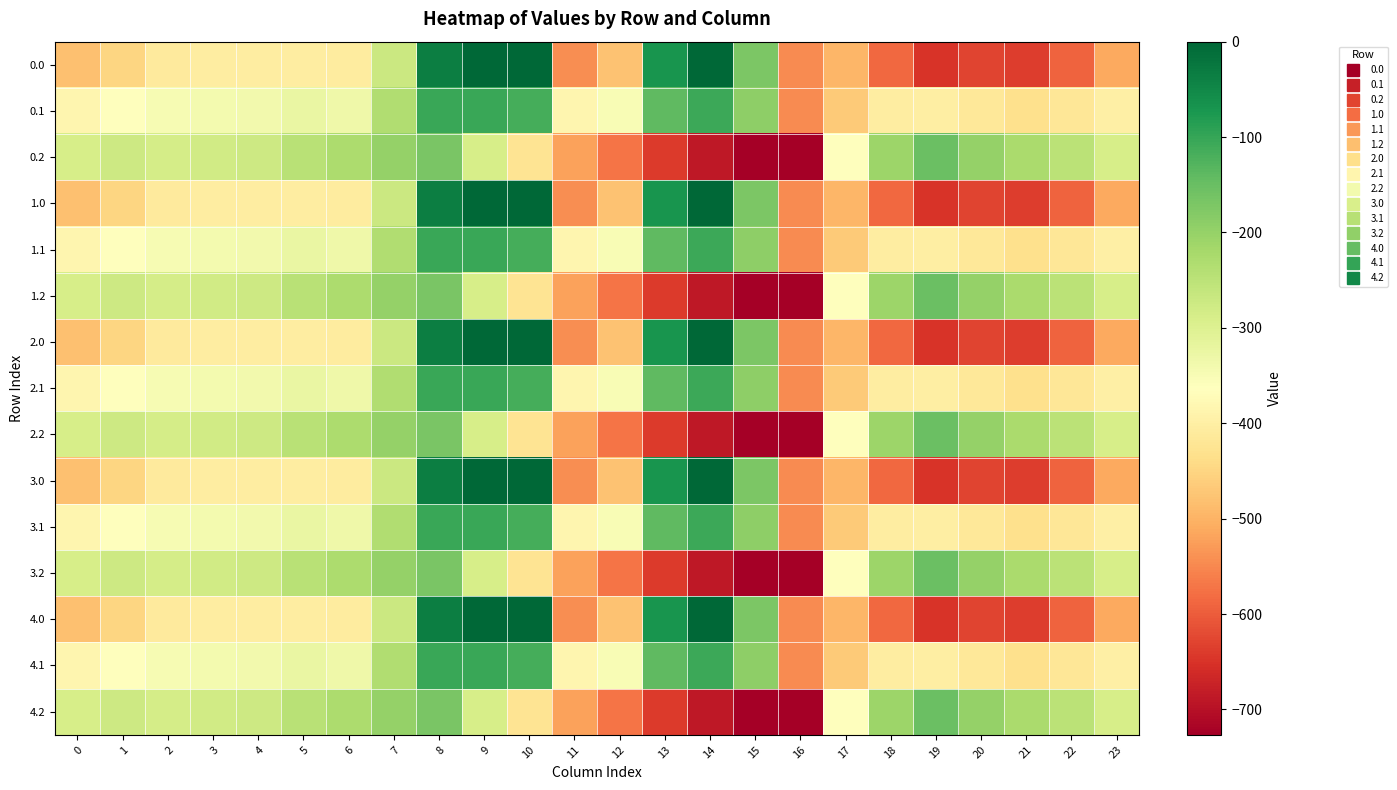

How many categories are shown in the chart?

24